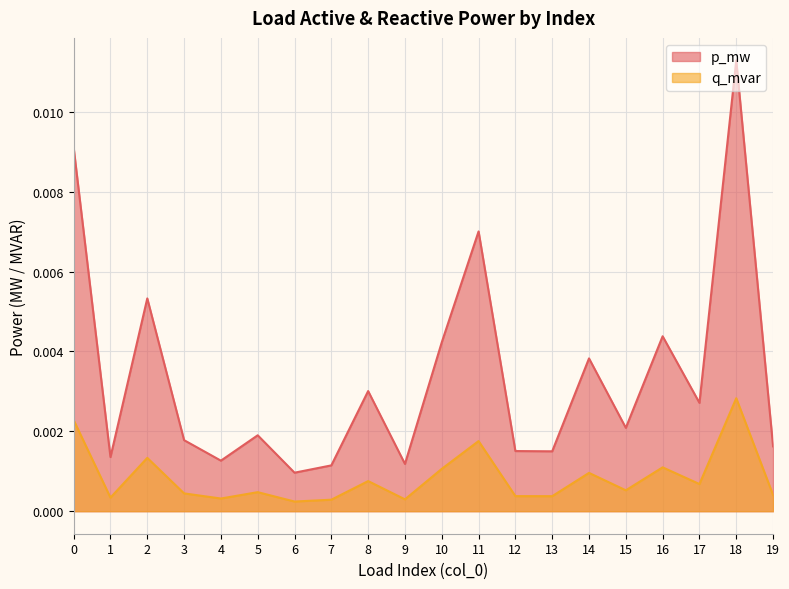

True or false: q_mvar and p_mw cross at least once.

False